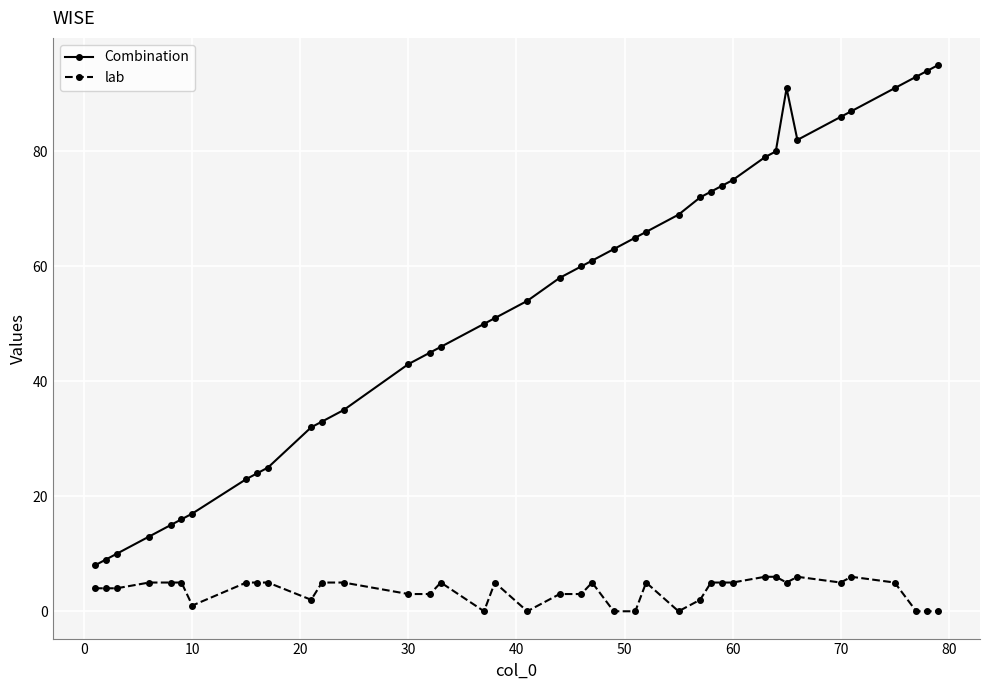

List the series in order of their peak value, highest first.

Combination, lab